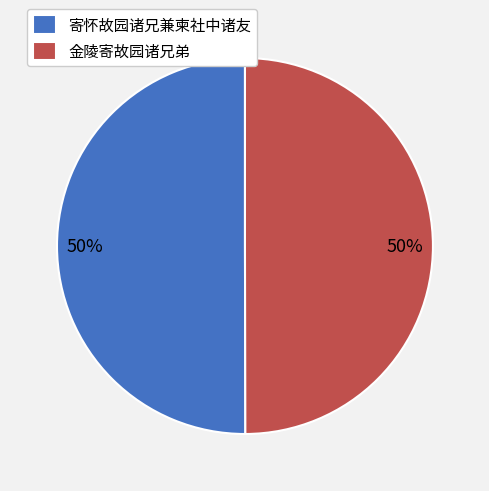

Combined, do 寄怀故园诸兄兼柬社中诸友 and 金陵寄故园诸兄弟 account for over 50%?

Yes